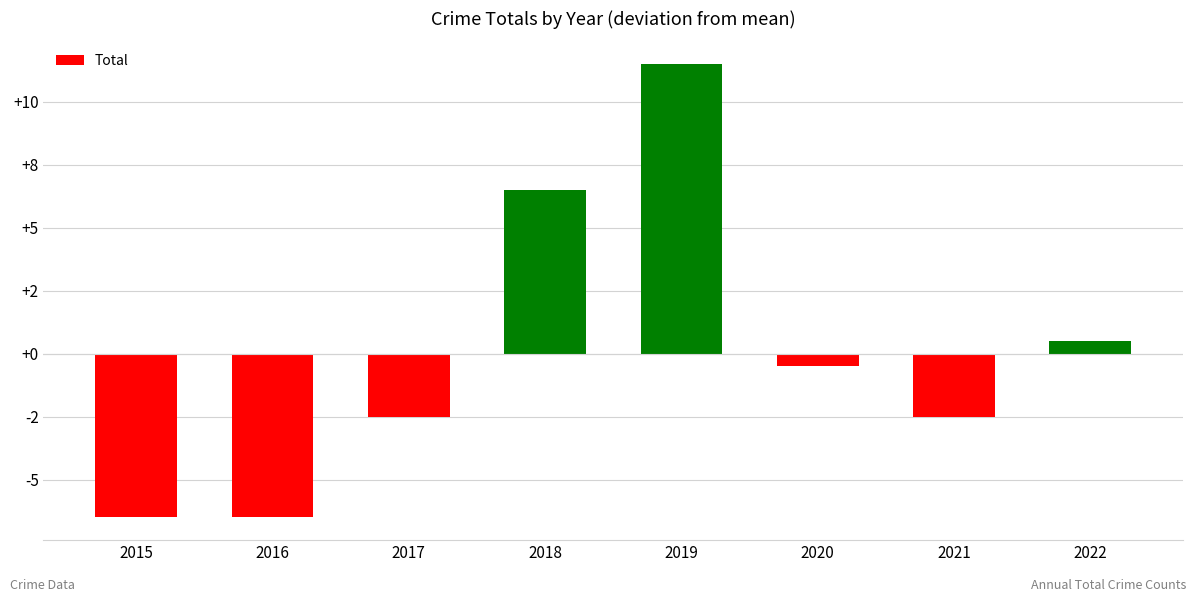

The value at 2018 is 2.6. True or false?

False